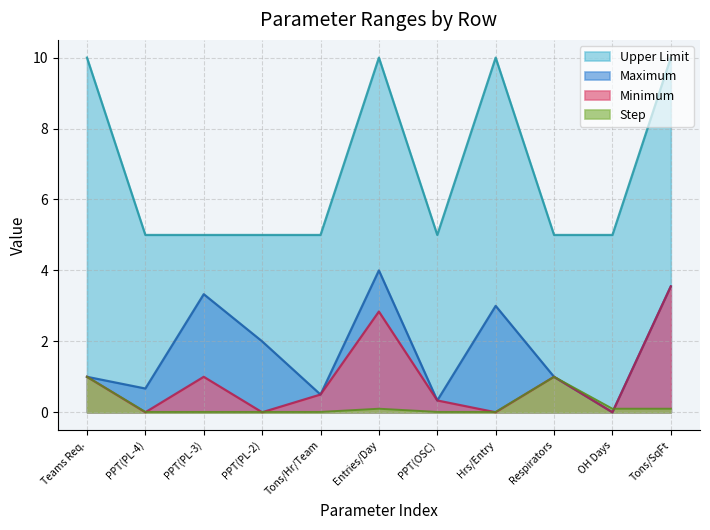

What are all the series names shown in the legend?

Upper Limit, Maximum, Minimum, Step